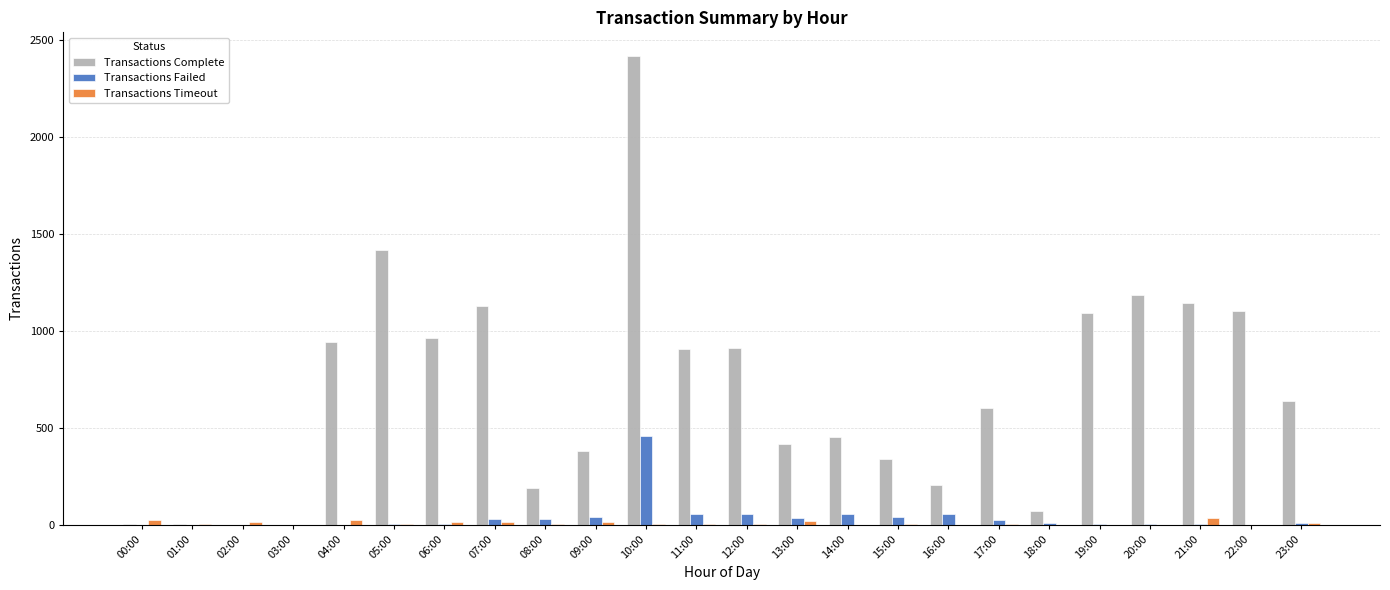

What is the total value across all series at 21:00?

1179